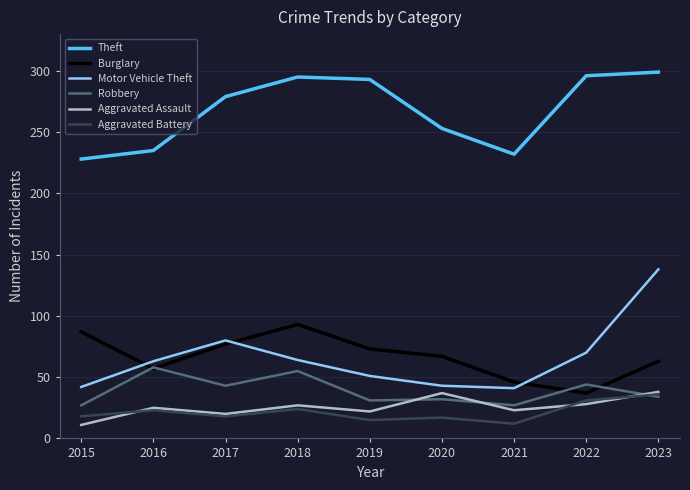

What are all the series names shown in the legend?

Theft, Burglary, Motor Vehicle Theft, Robbery, Aggravated Assault, Aggravated Battery